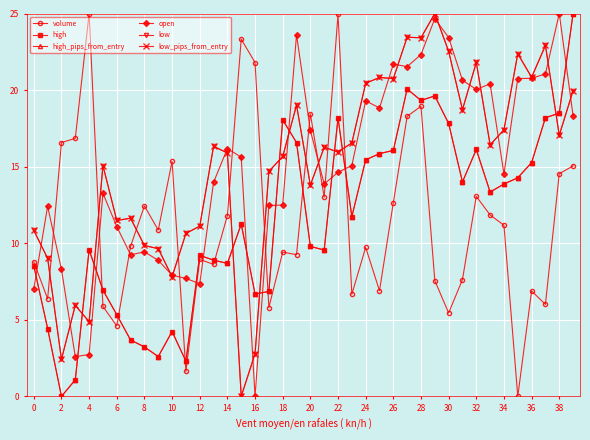

In volume, how many points are higher than both neighbors (excluding endpoints)?

12